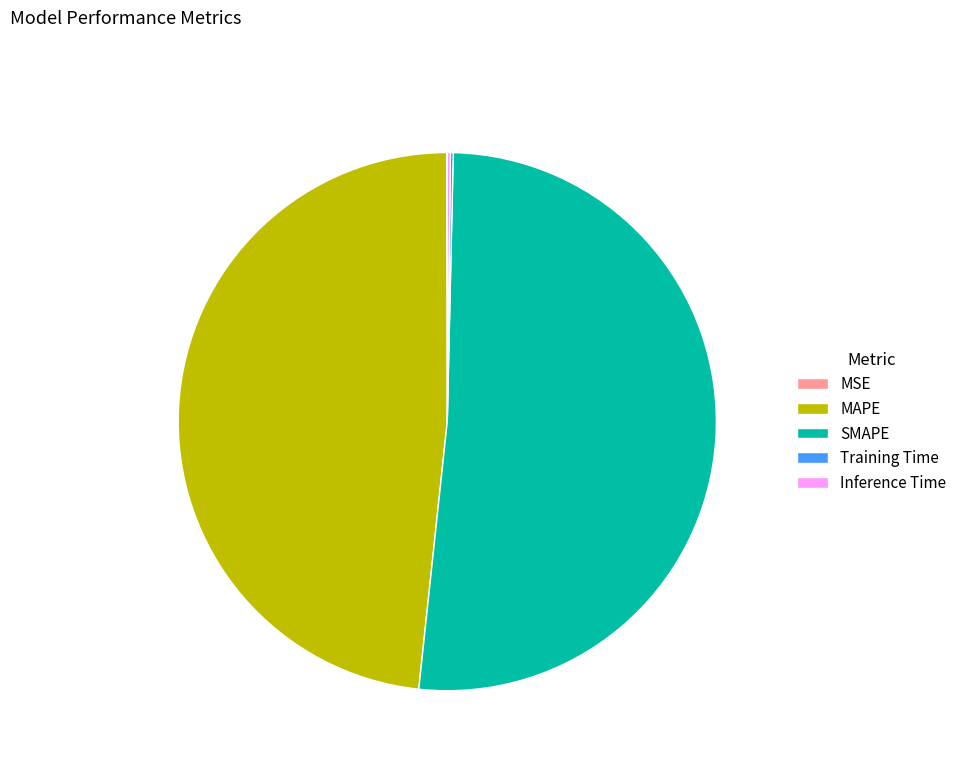

Does SMAPE represent more than half of the total?

Yes